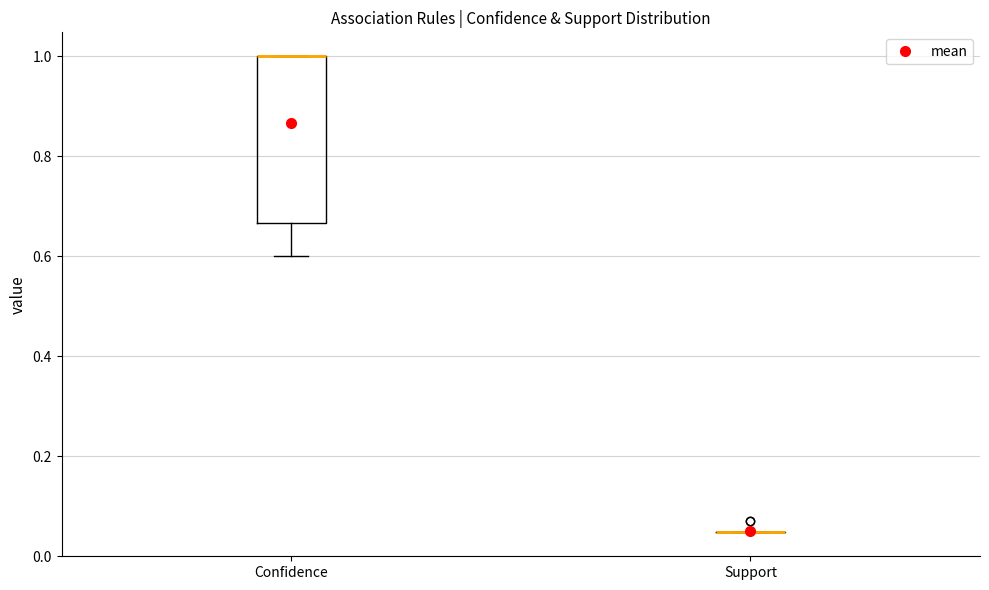

Comparing the boxes themselves (not the whiskers), which one is the tallest?

Confidence